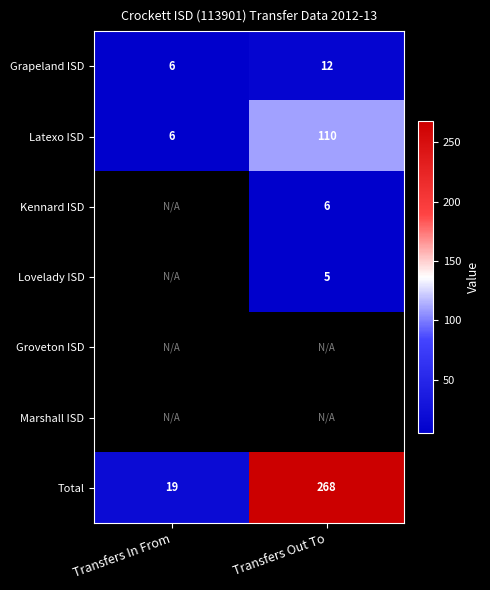

What is the highest value of the Total series?

268